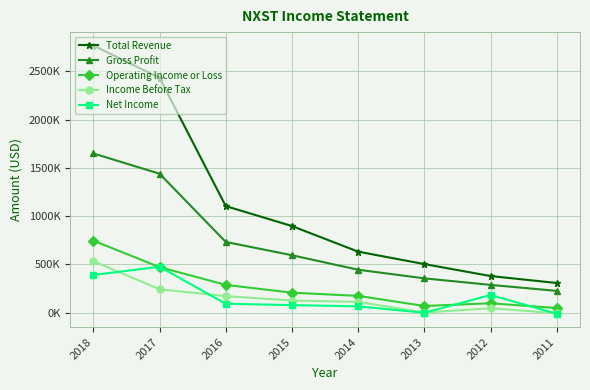

At which category does the chart reach its peak across all series?

2018